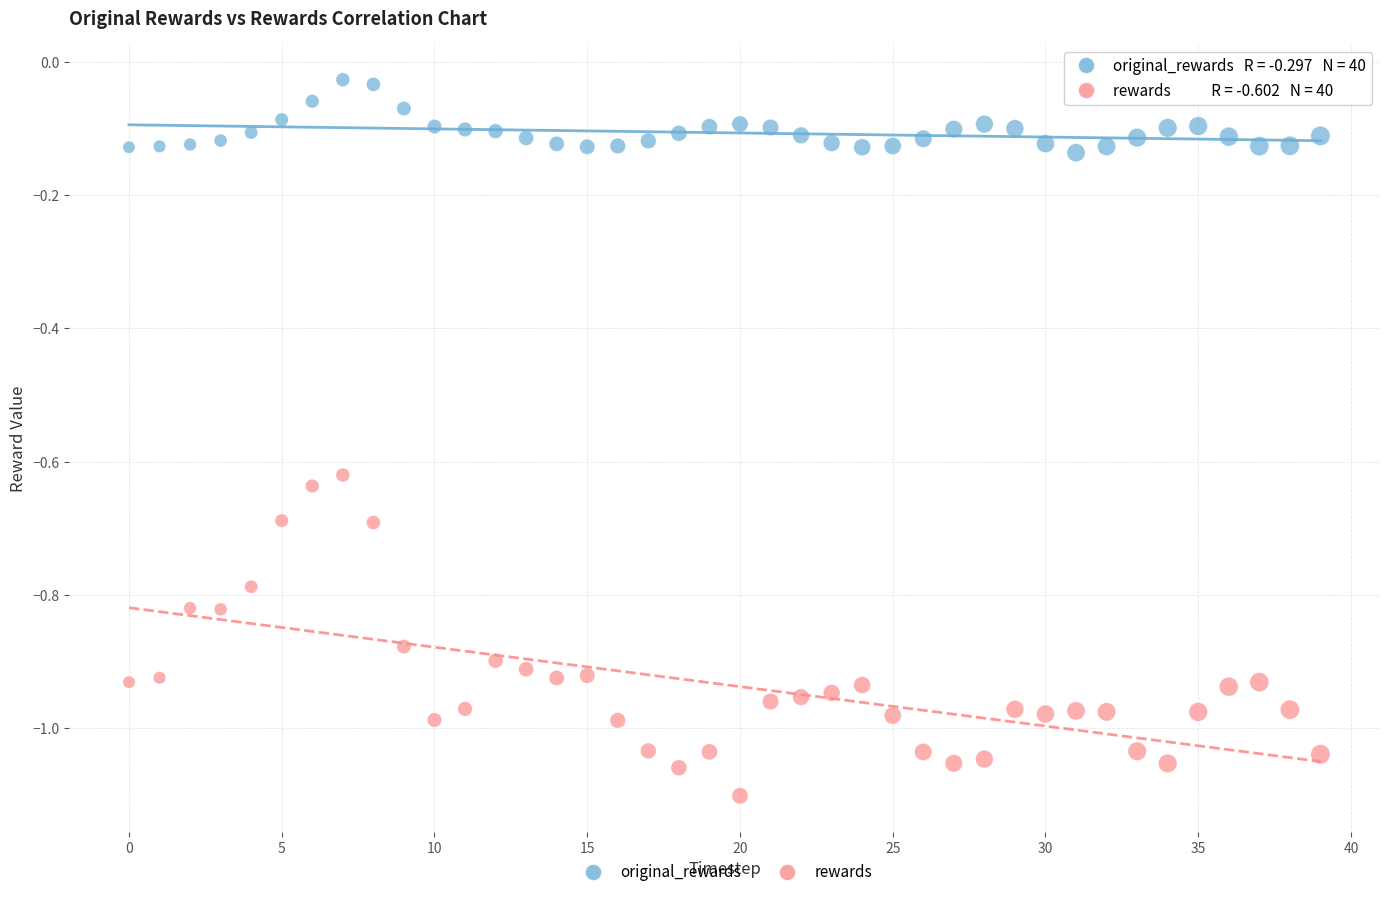

Which series contains the lowest Y value?

rewards